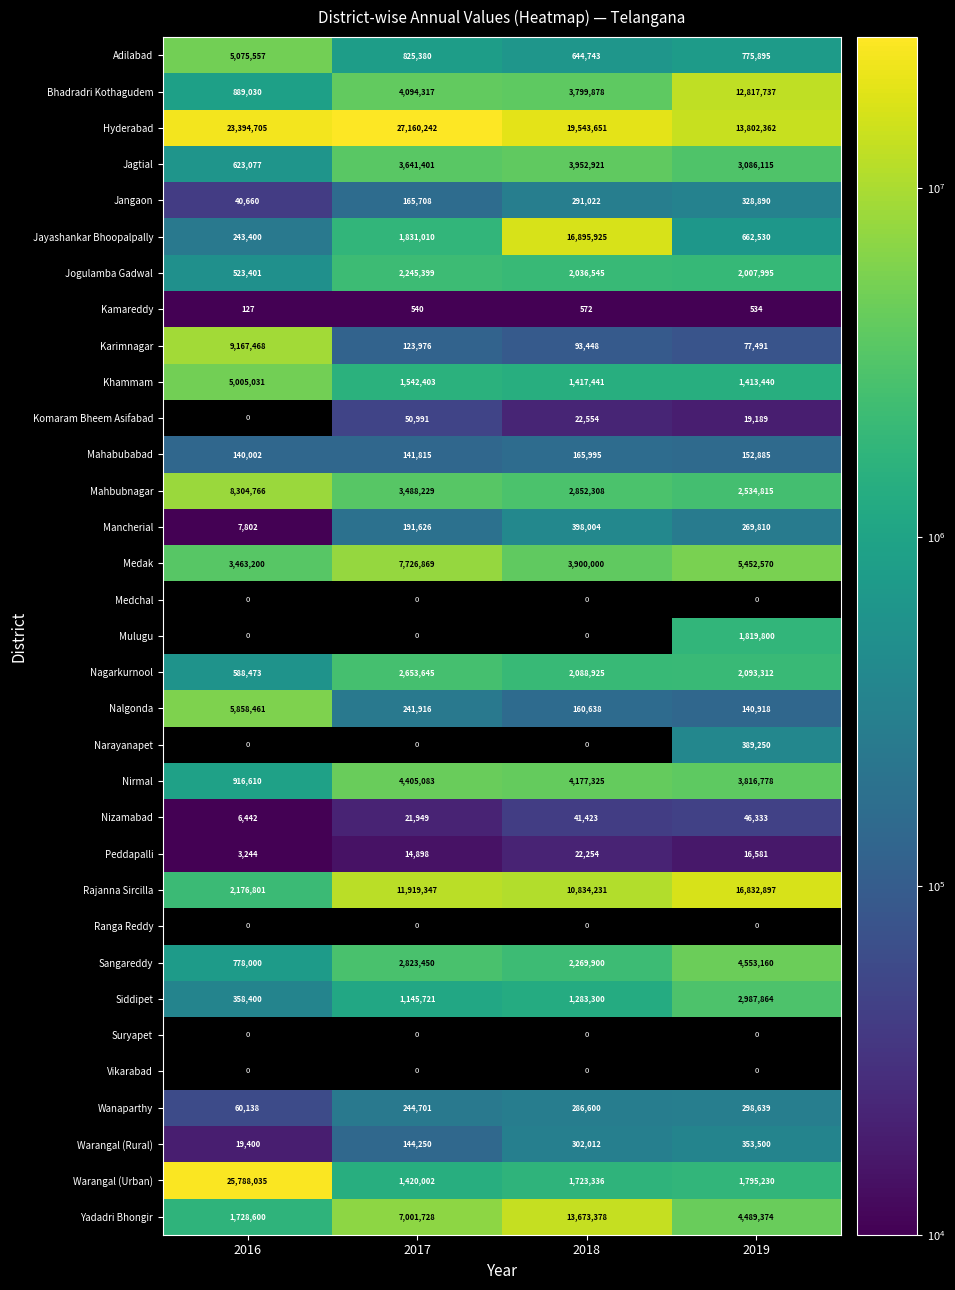

The value of Mancherial at 2017 is 191626. True or false?

True